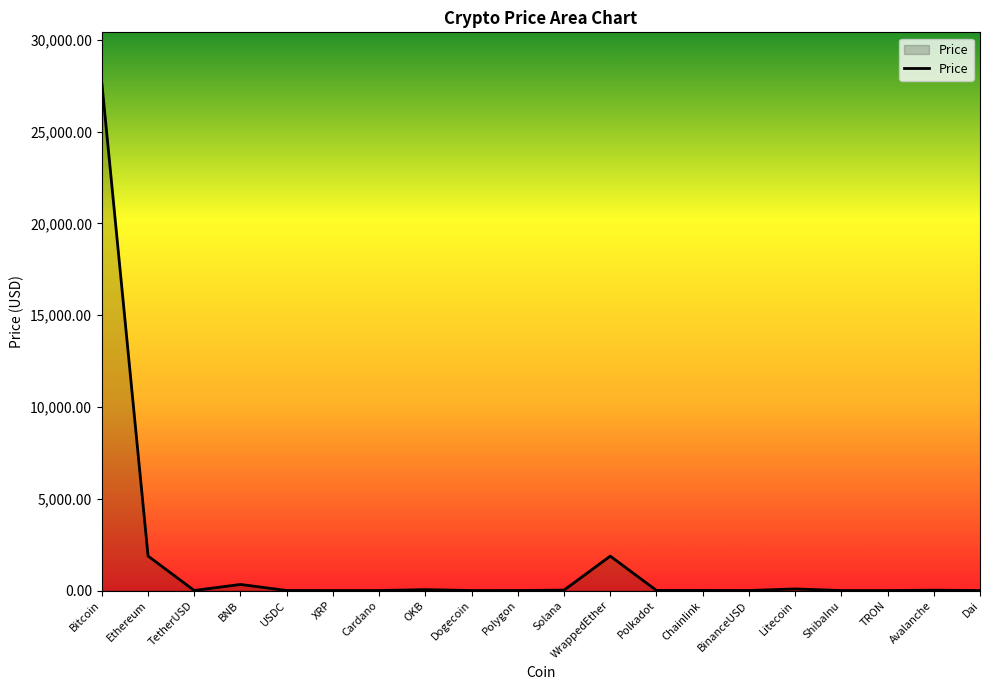

Where is the data nearest to the value 13821?

Ethereum